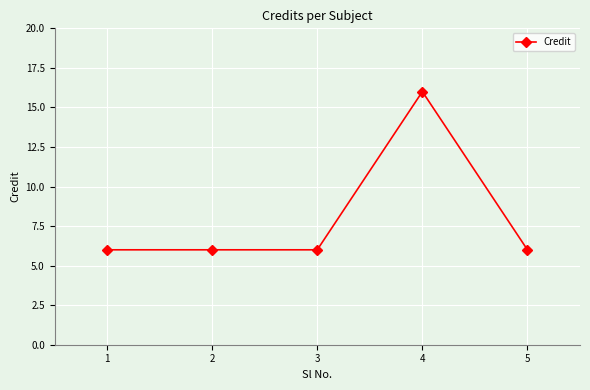

Which category has the highest value across all series?

4